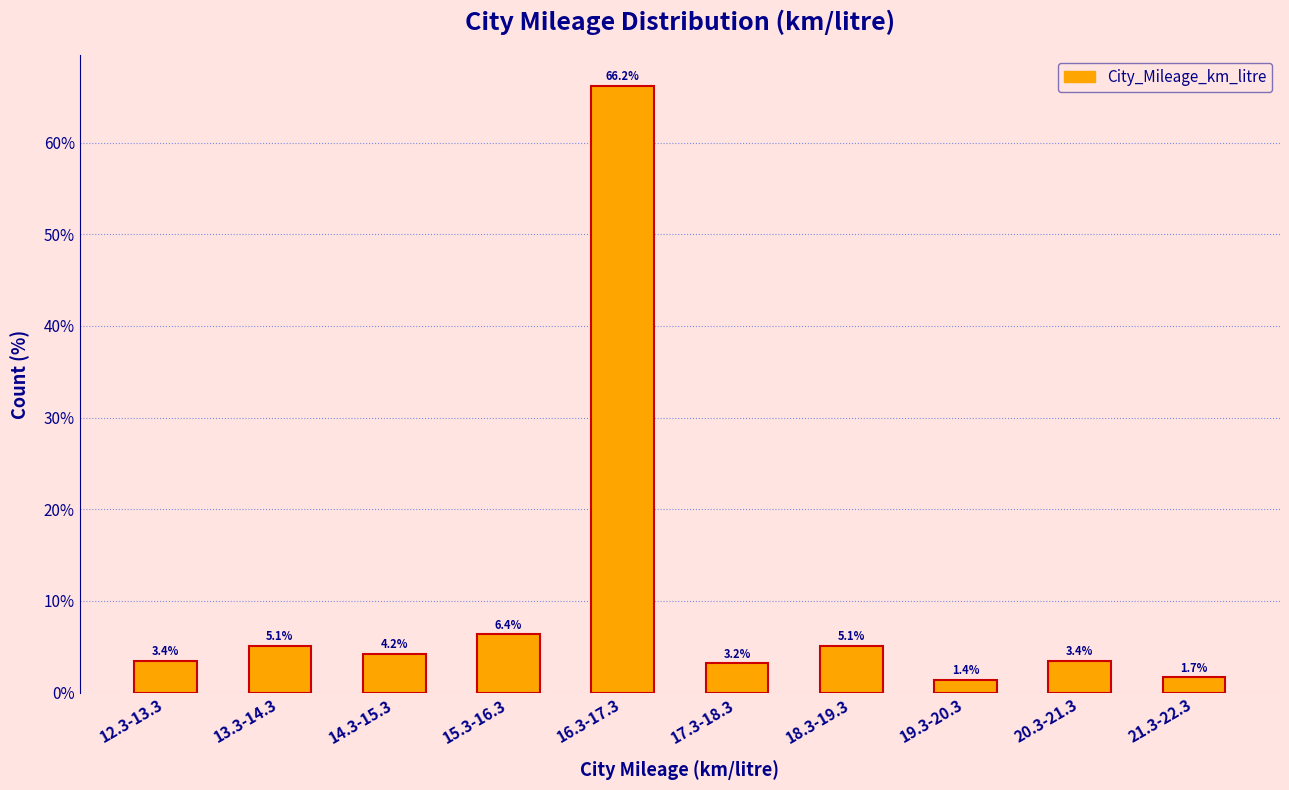

Reading right to left, extract all data points from this chart.

21.3-22.3=1.7	20.3-21.3=3.4	19.3-20.3=1.4	18.3-19.3=5.1	17.3-18.3=3.2	16.3-17.3=66.2	15.3-16.3=6.4	14.3-15.3=4.2	13.3-14.3=5.1	12.3-13.3=3.4